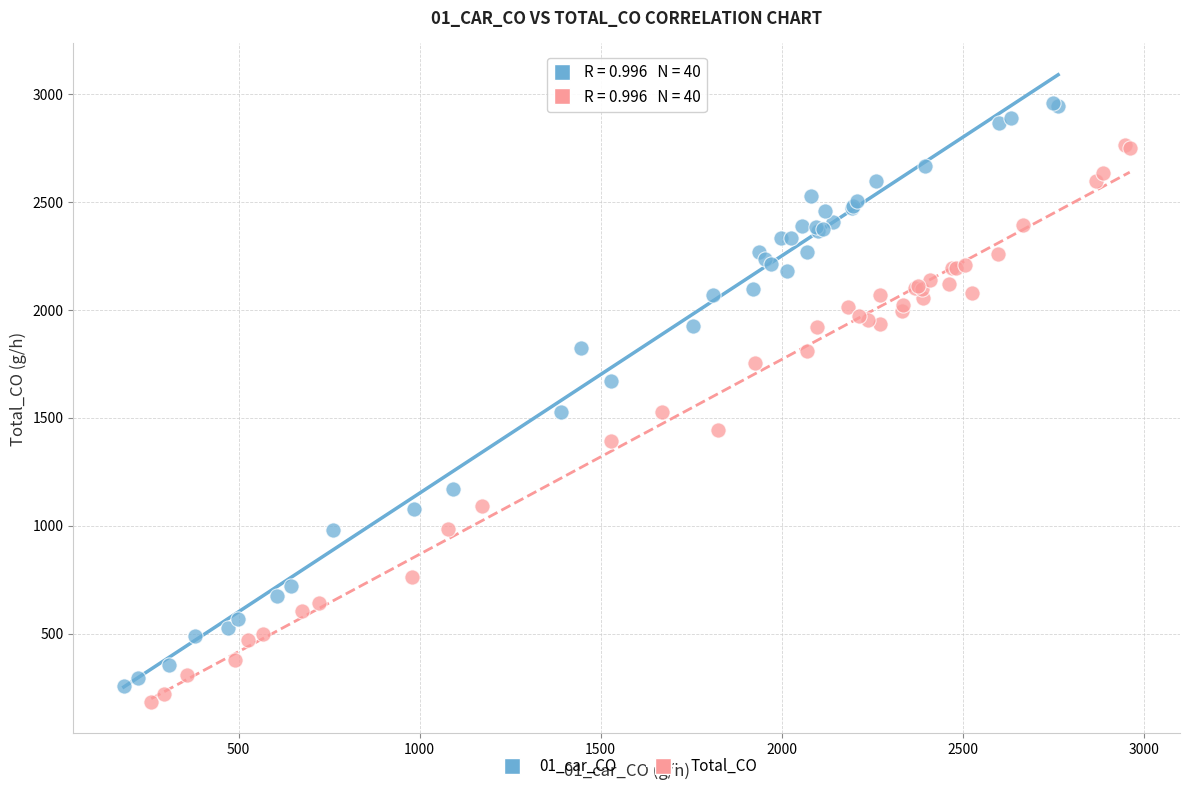

Which series reaches the maximum Y coordinate?

01_car_CO